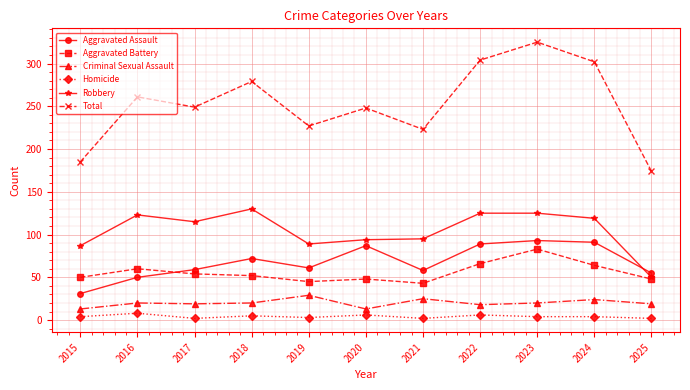

Count the number of data series in this chart.

6